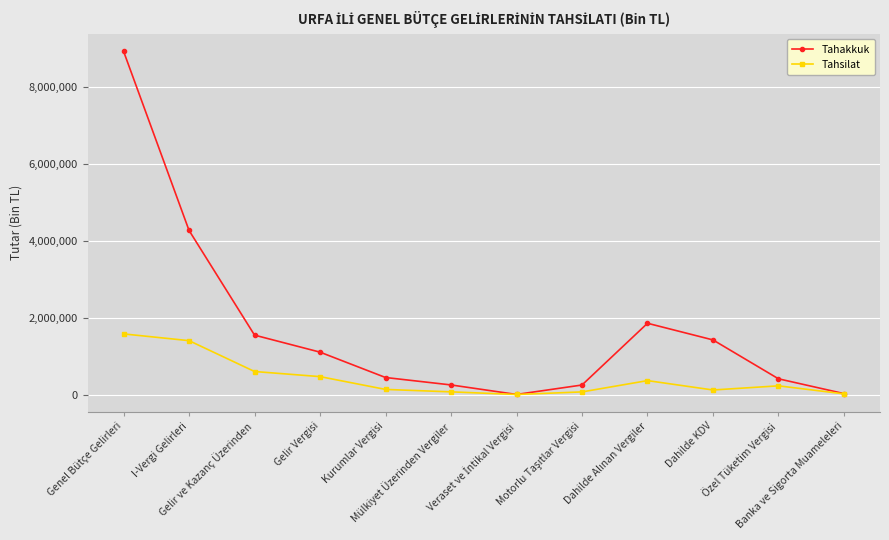

List the series in order of their peak value, lowest first.

Tahsilat, Tahakkuk